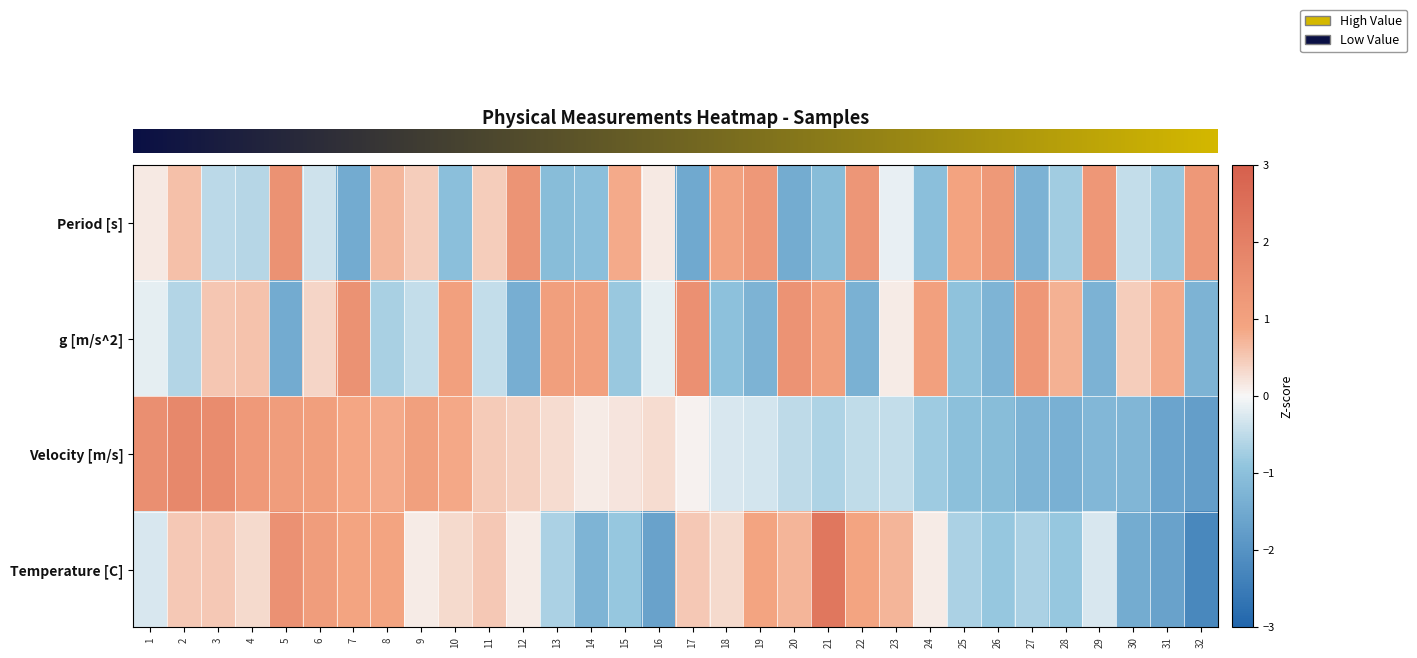

Is it true that Period [s] equals 1.0 at 18?

True